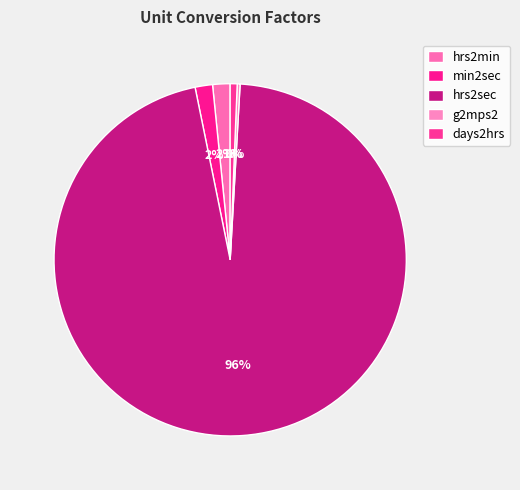

Does g2mps2 account for over 50% of the chart?

No